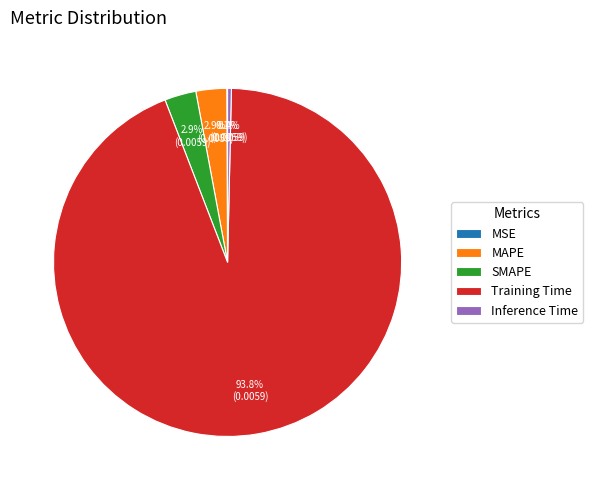

What percentage is the SMAPE slice, to the nearest percent?

3%